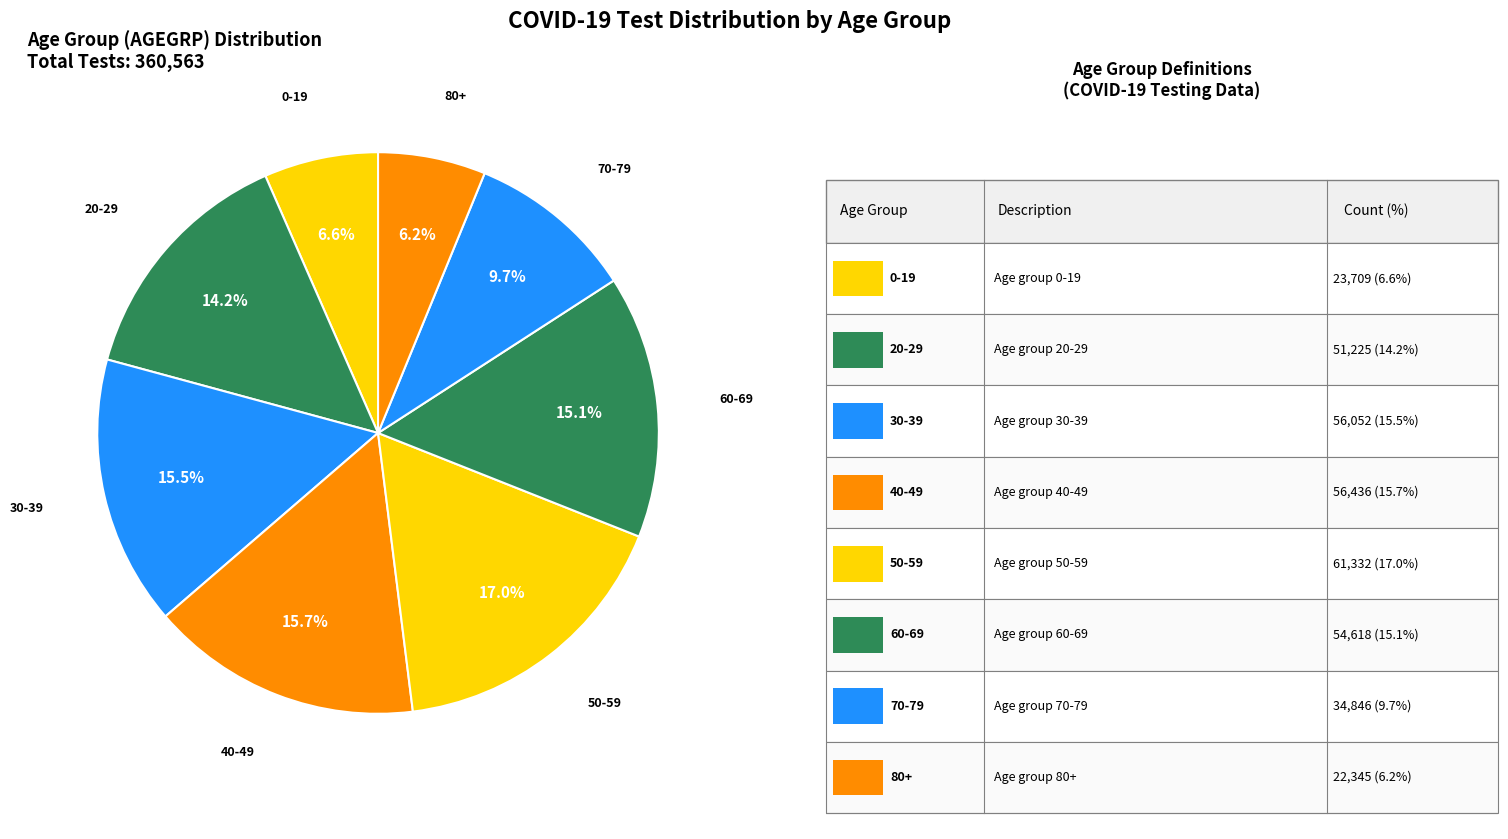

How many segments does this pie chart have?

8